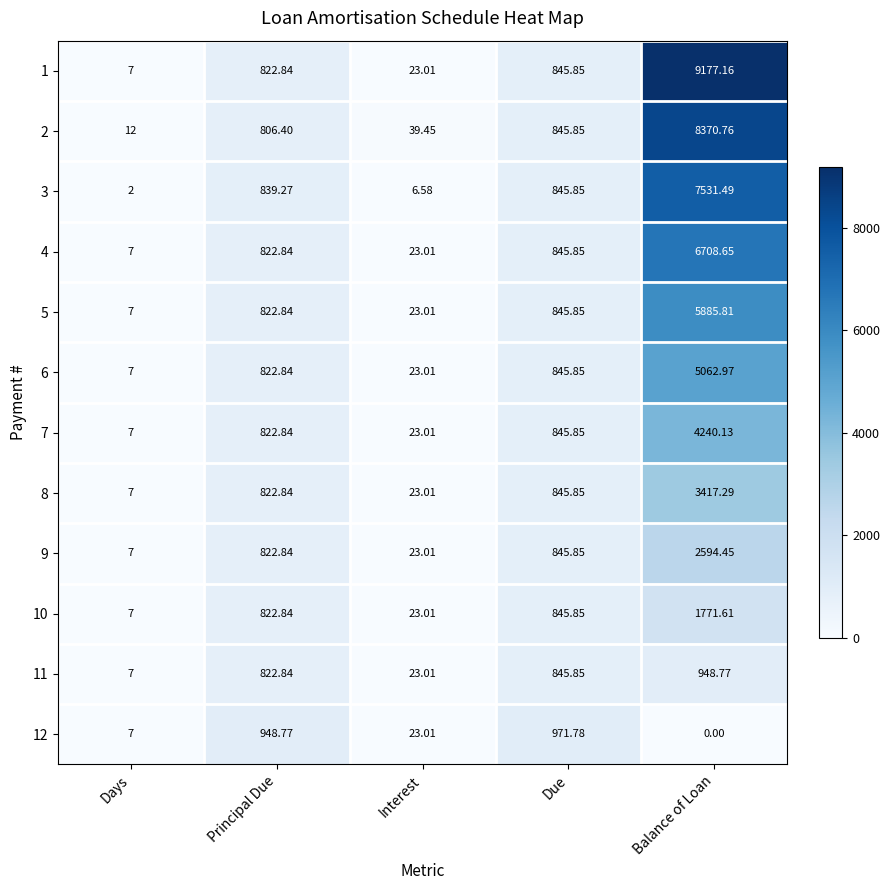

Is the value of 9 at Days greater than the value of 7 at Balance of Loan?

No